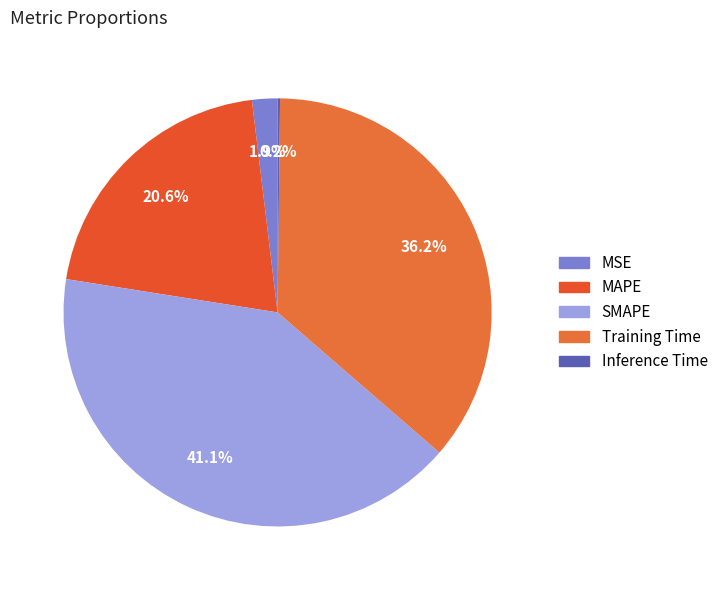

Which slice is the smallest?

Inference Time